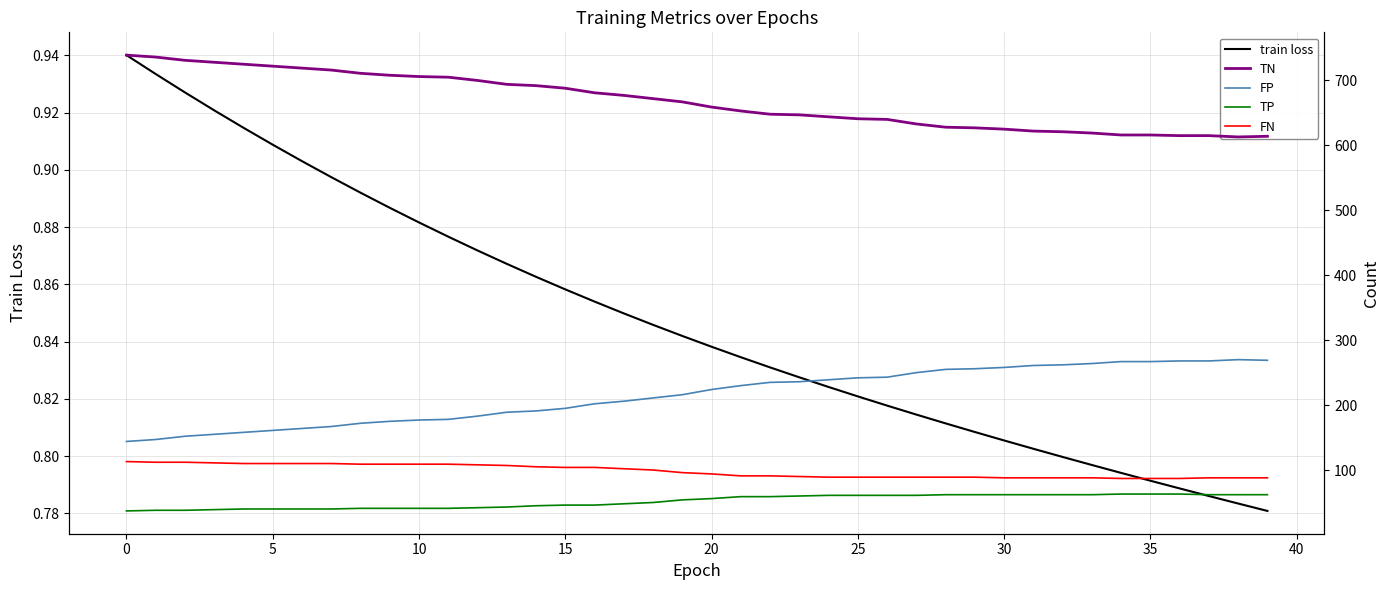

What is the highest value of the TP series?

63.0